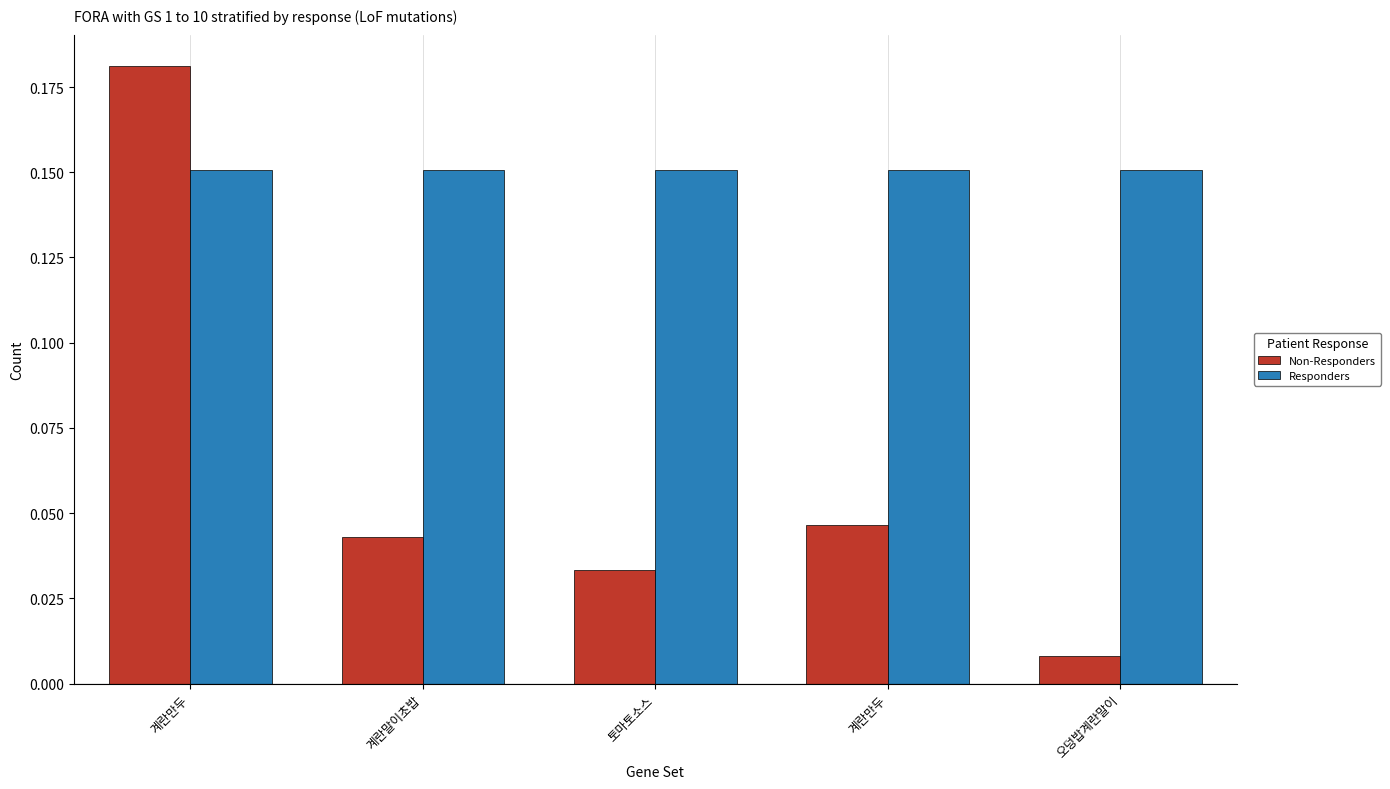

What are all the series names shown in the legend?

Non-Responders, Responders